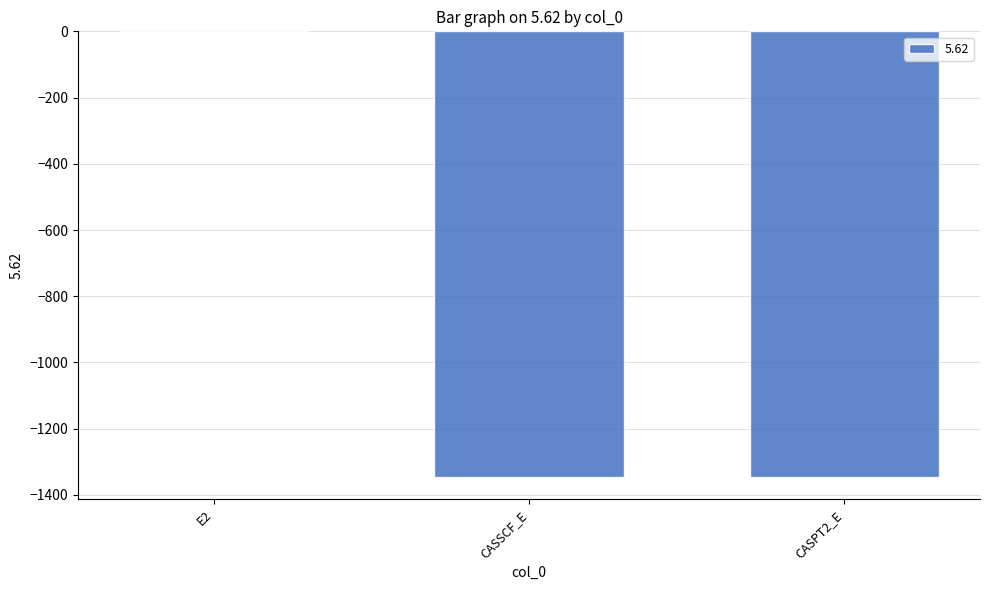

The chart shows a value of -1345.4 at CASSCF_E. True or false?

True